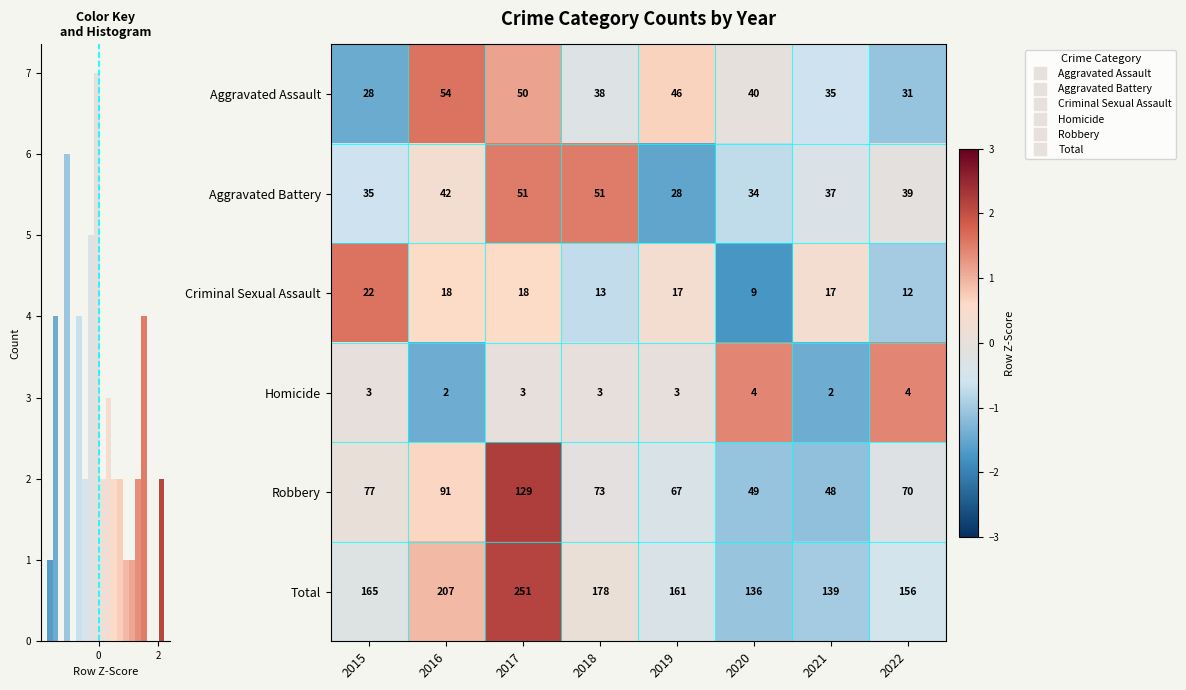

How many categories are shown in the chart?

8